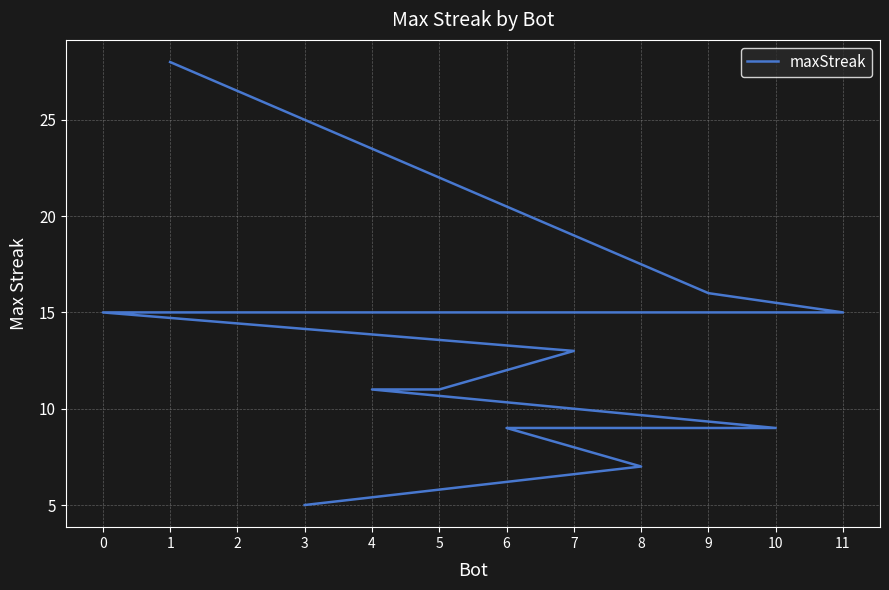

What is the label of the 3rd point from the left?

11